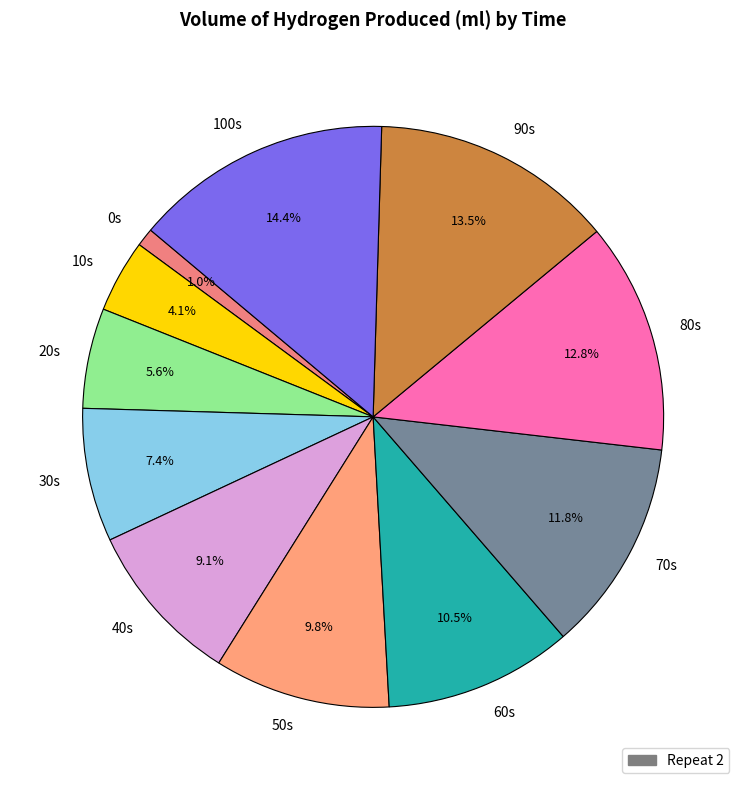

Count the number of slices in the pie.

11